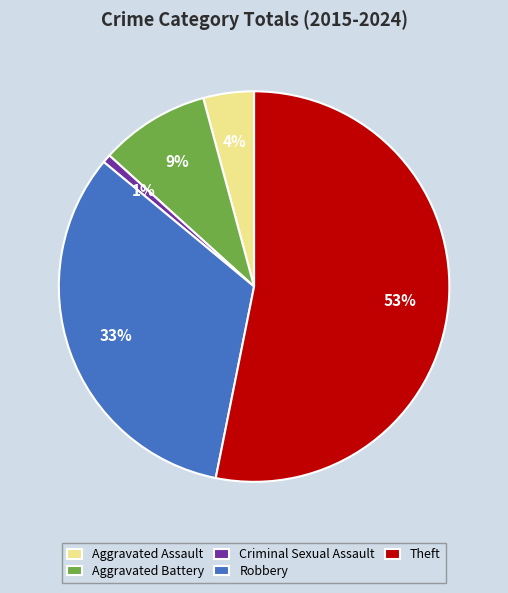

Rank the categories by value from lowest to highest.

Criminal Sexual Assault, Aggravated Assault, Aggravated Battery, Robbery, Theft